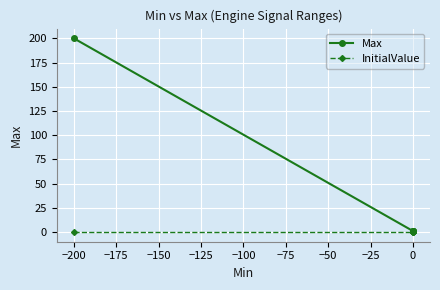

At 0, list the series in order from smallest to largest.

InitialValue, Max